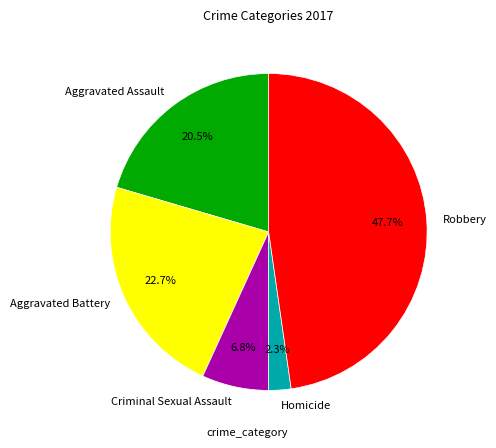

Combined, what portion of the pie is Criminal Sexual Assault and Aggravated Battery?

29.5%